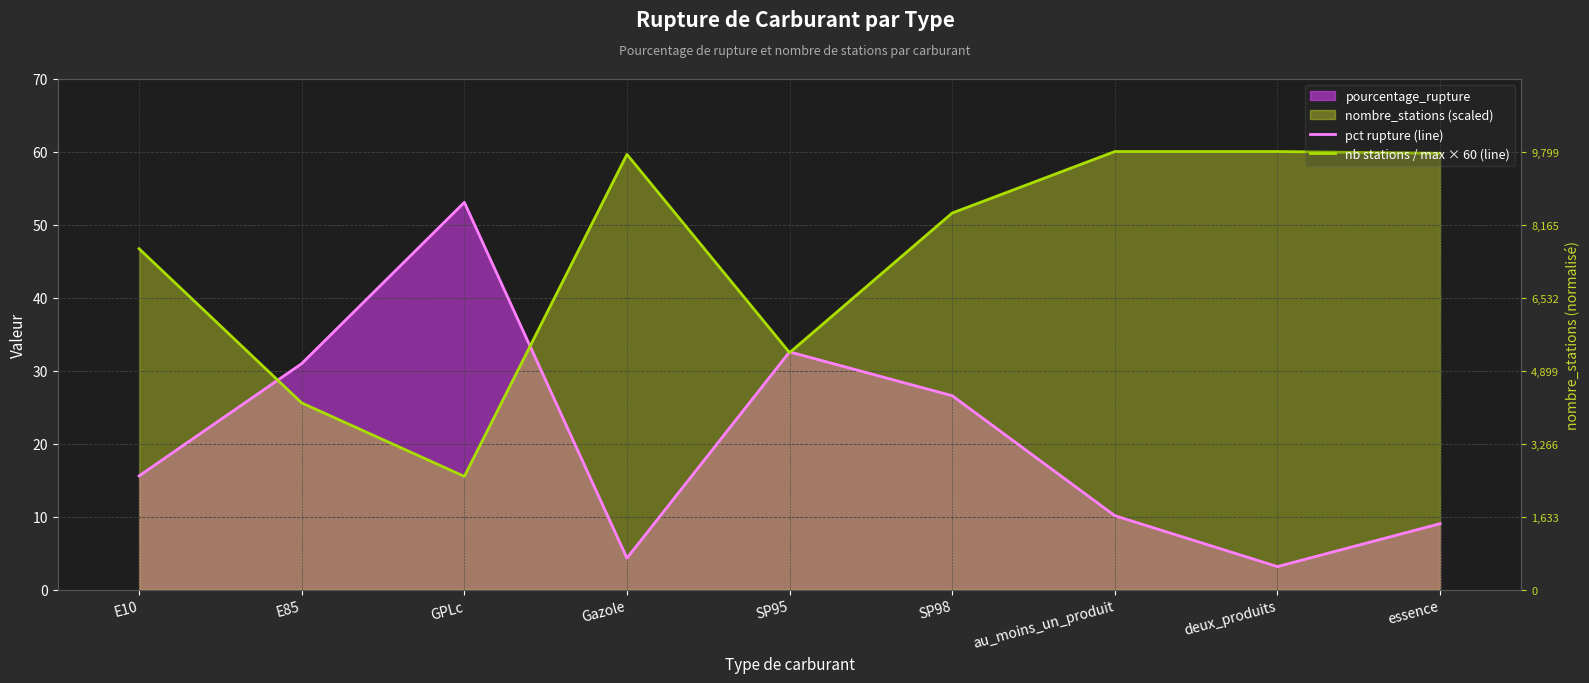

How many times do pct rupture (line) and nb stations / max × 60 (line) cross each other?

4